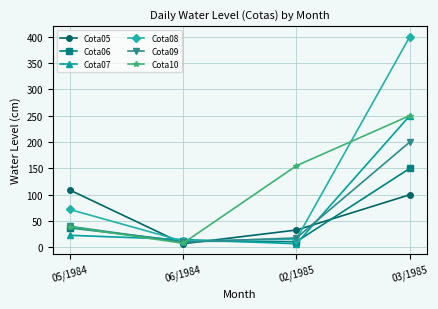

The Cota05 series shows 100 at 03/1985. True or false?

True